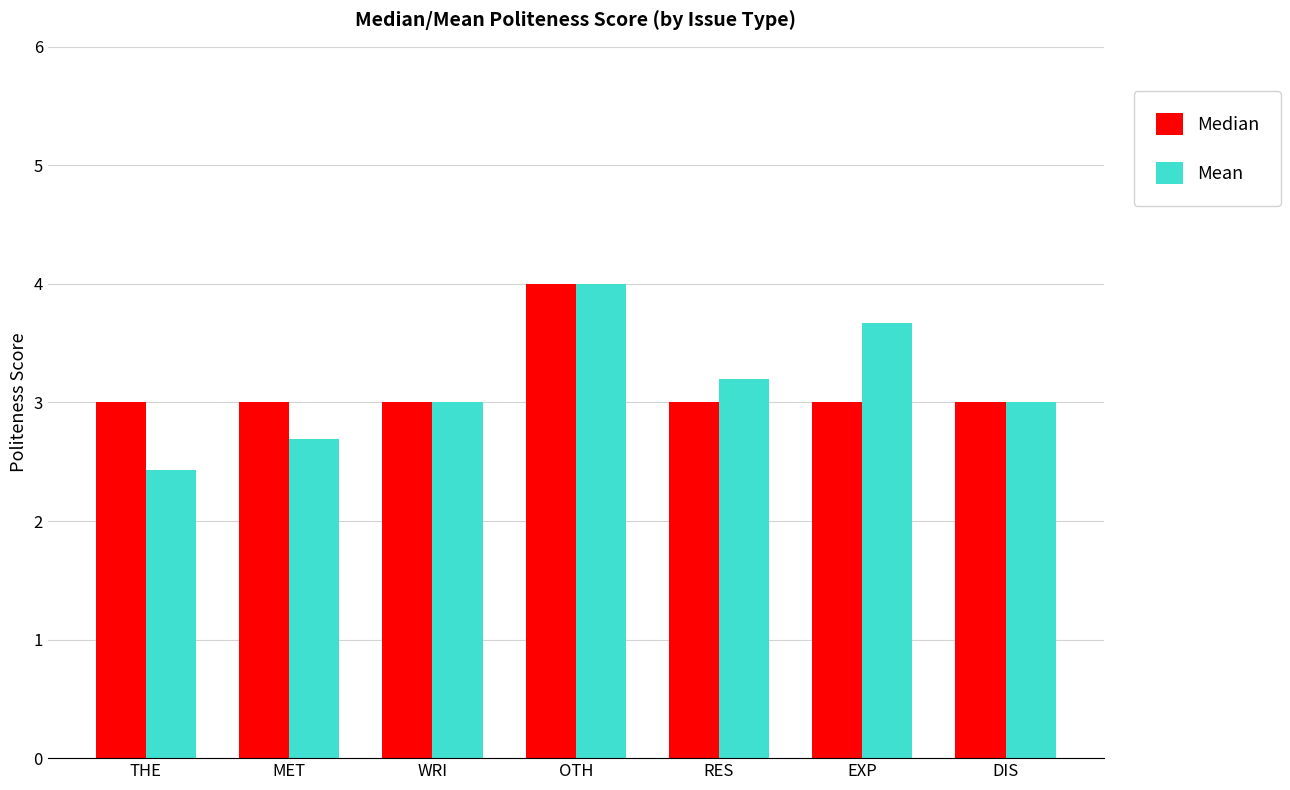

What is the sum of the Mean values at OTH and RES?

7.2